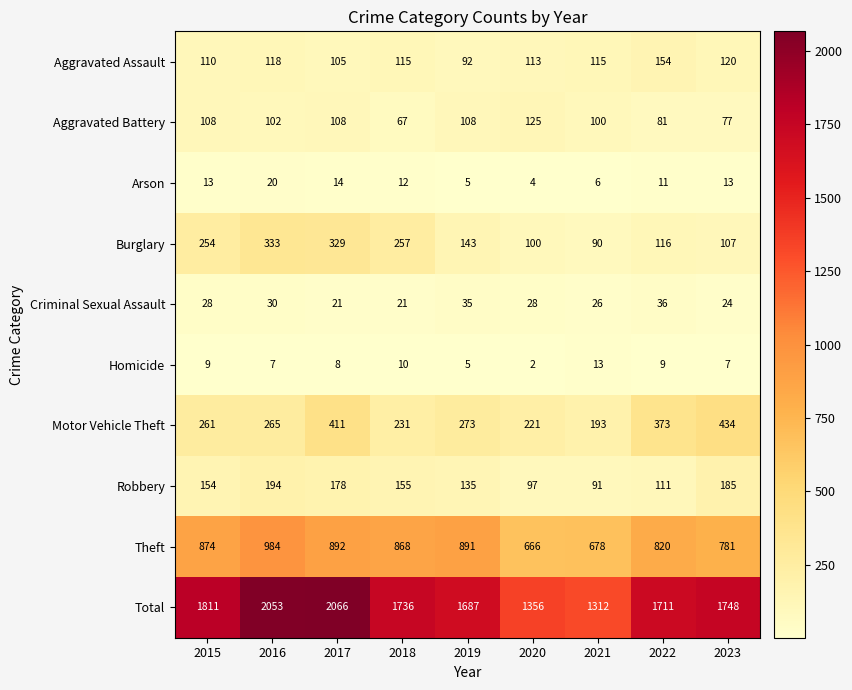

What is the difference between the second highest and minimum values in the Burglary series?

239